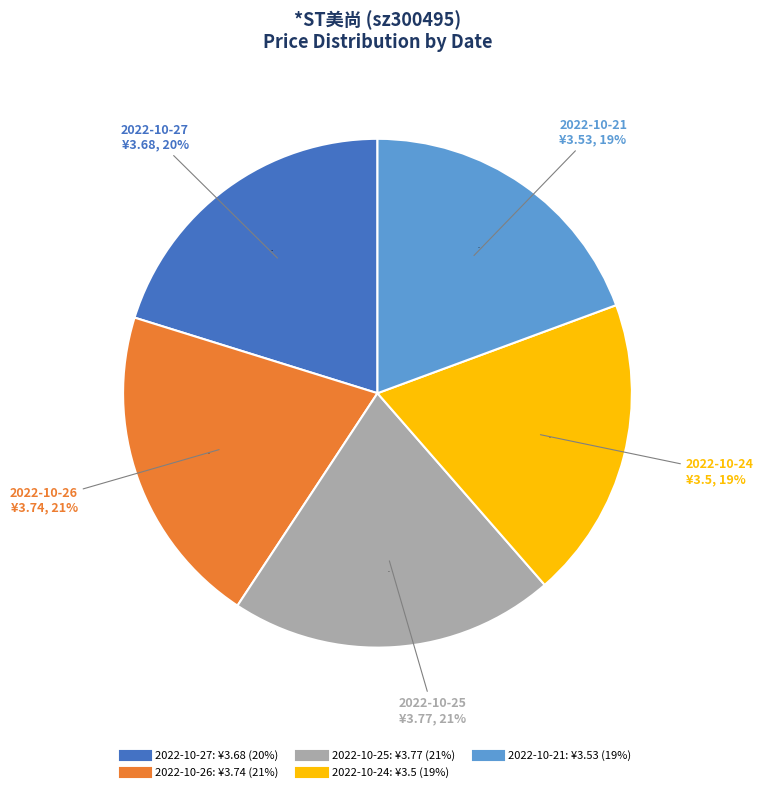

The 2022-10-26 slice represents 34% of the pie. True or false?

False